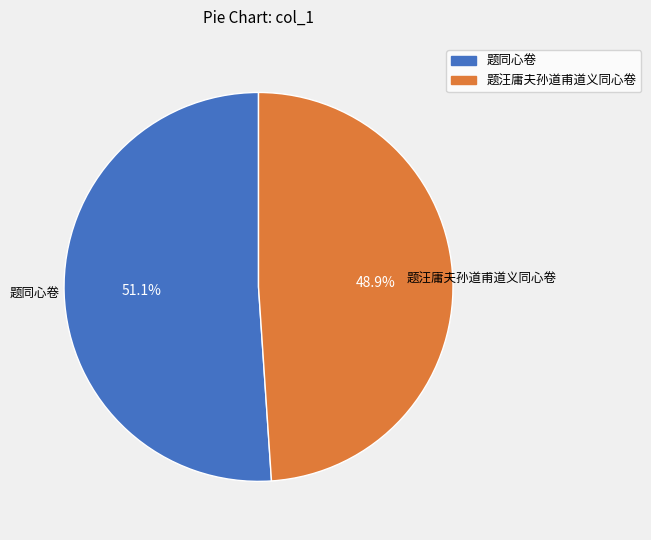

Is it true that 题同心卷 is 60% of the pie?

False